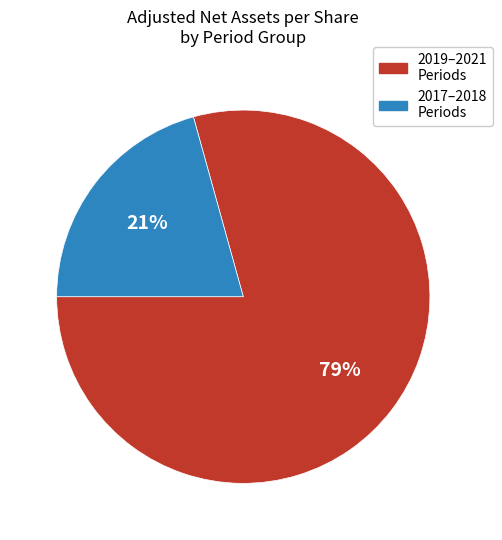

Is there any slice that represents more than half of the pie?

Yes